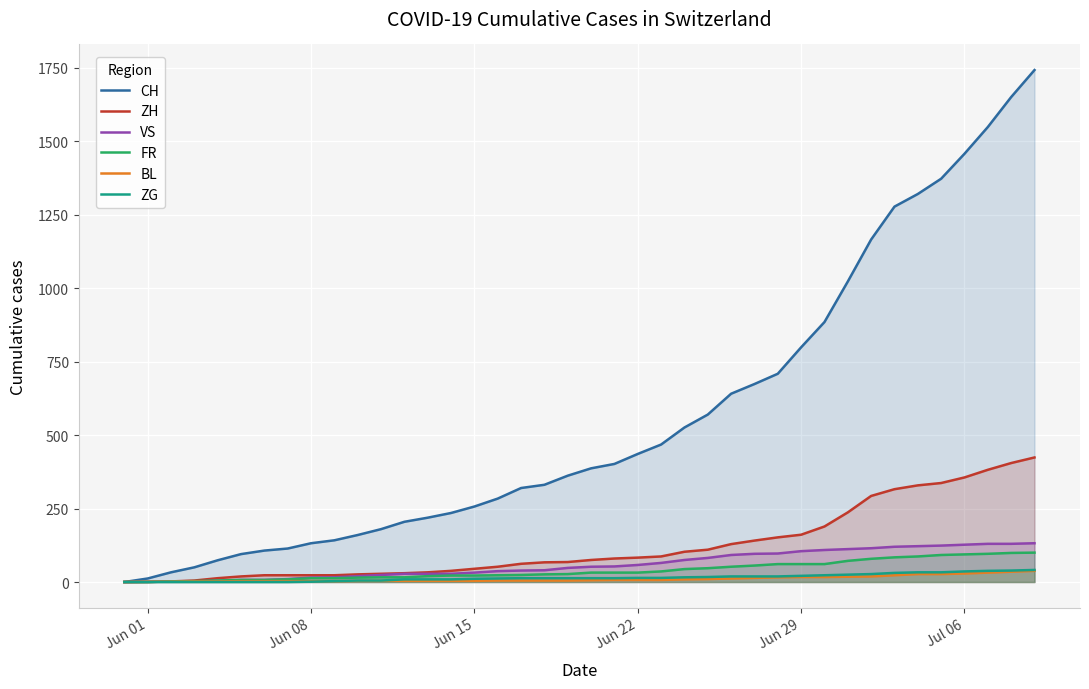

What are all the series names shown in the legend?

CH, ZH, VS, FR, BL, ZG